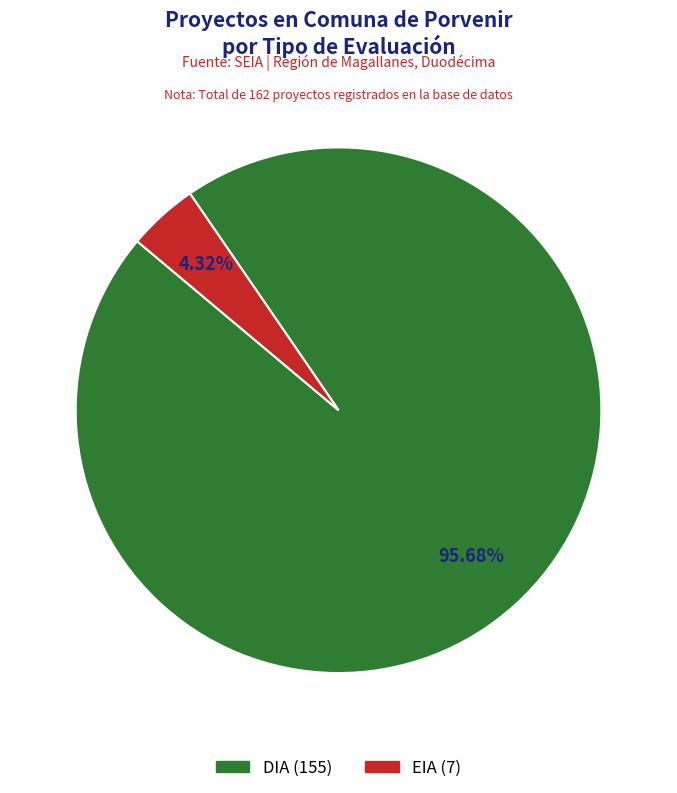

Which category has the smallest portion of the pie?

EIA